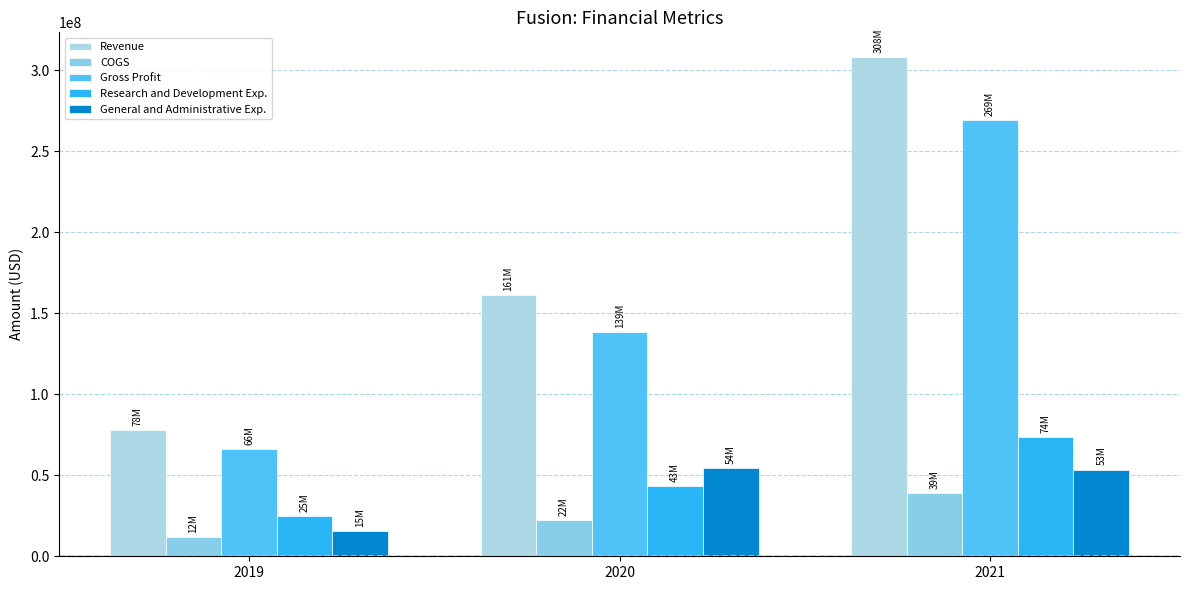

Reading left to right, list all the values displayed in this chart.

Revenue: 2019=78089000	2020=161123000	2021=308150000
COGS: 2019=11978000	2020=22488000	2021=39013000
Gross Profit: 2019=66111000	2020=138635000	2021=269137000
Research and Development Exp.: 2019=24637000	2020=43480000	2021=73686000
General and Administrative Exp.: 2019=15458000	2020=54339000	2021=53493000